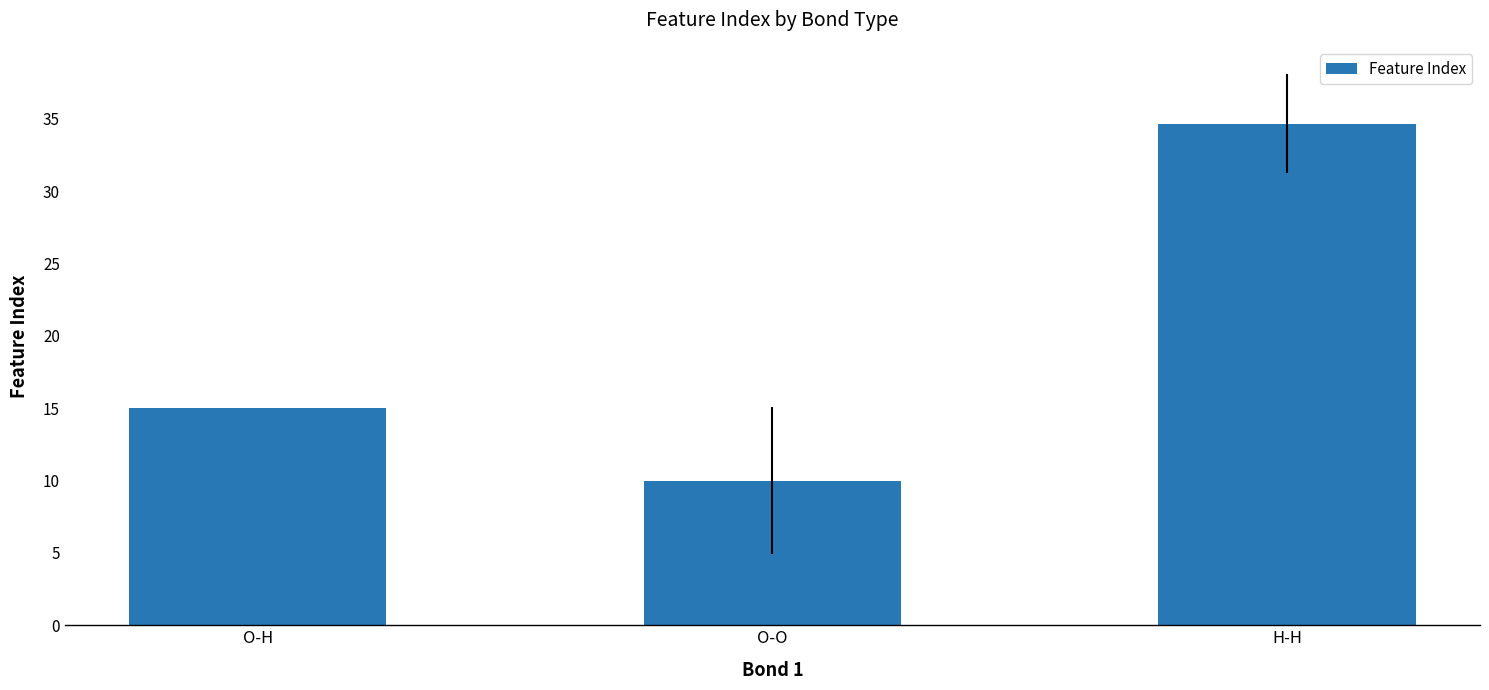

What is the label of the 2nd bar from the right?

O-O